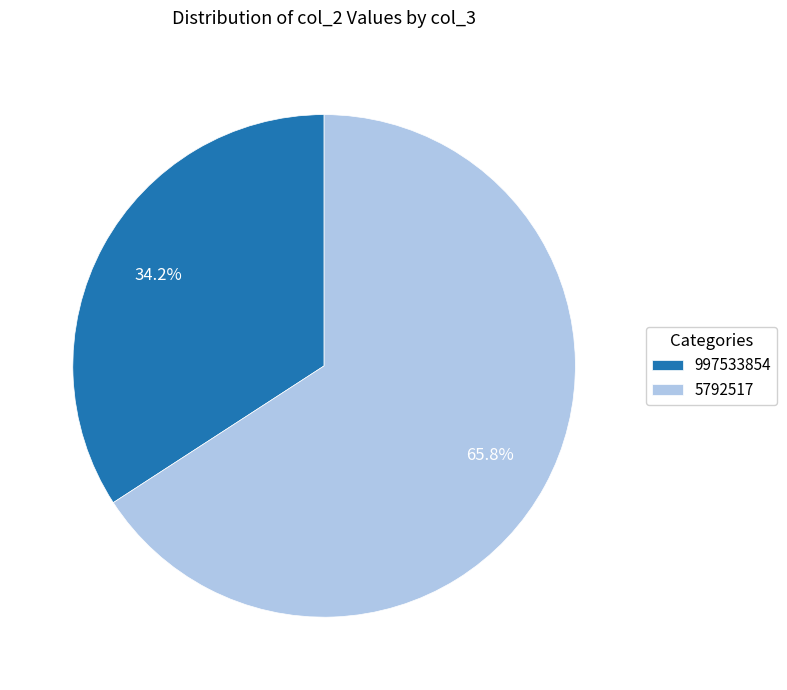

How many slices are in this pie chart?

2